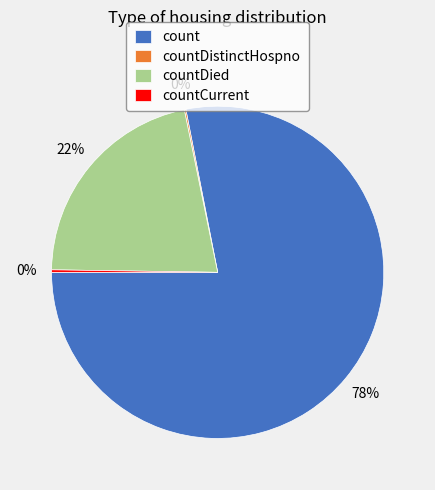

Which slice is the largest?

count